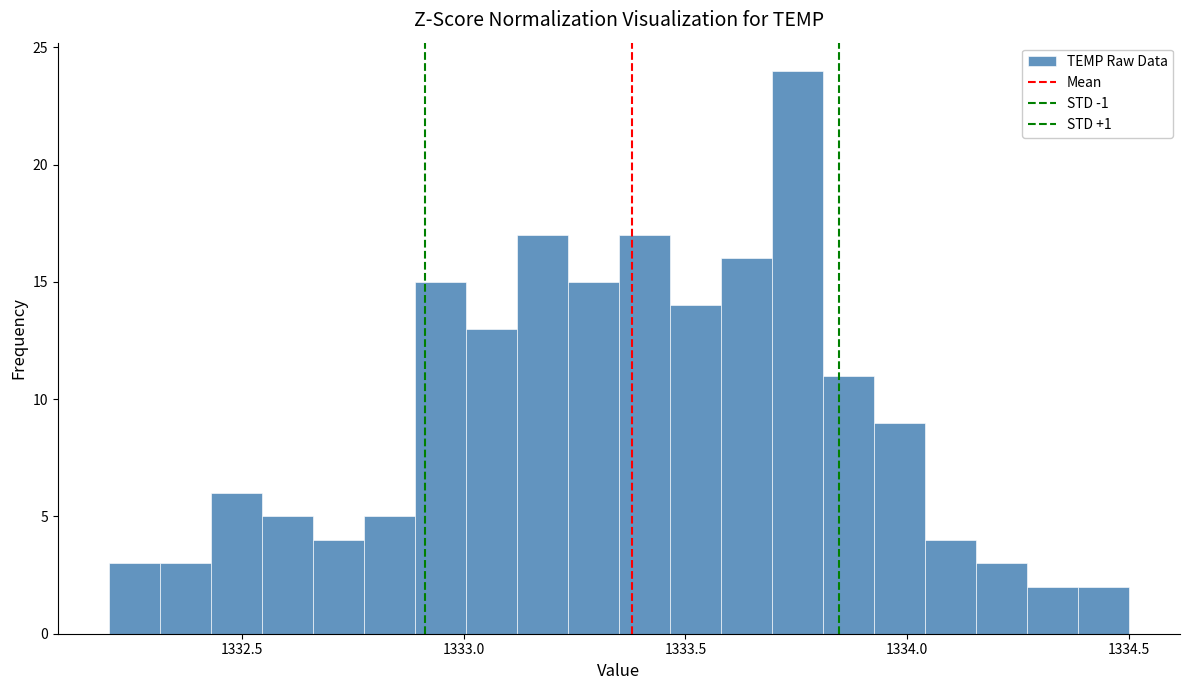

Around what value on the x-axis is the tallest bar? Give the approximate position of its centre, as read against the axis.

1333.75